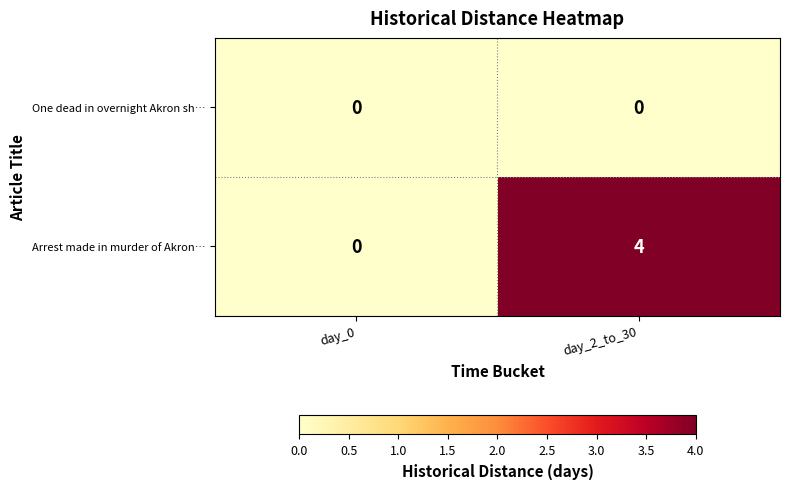

What is the highest value of the Arrest made in murder of Akron… series?

4